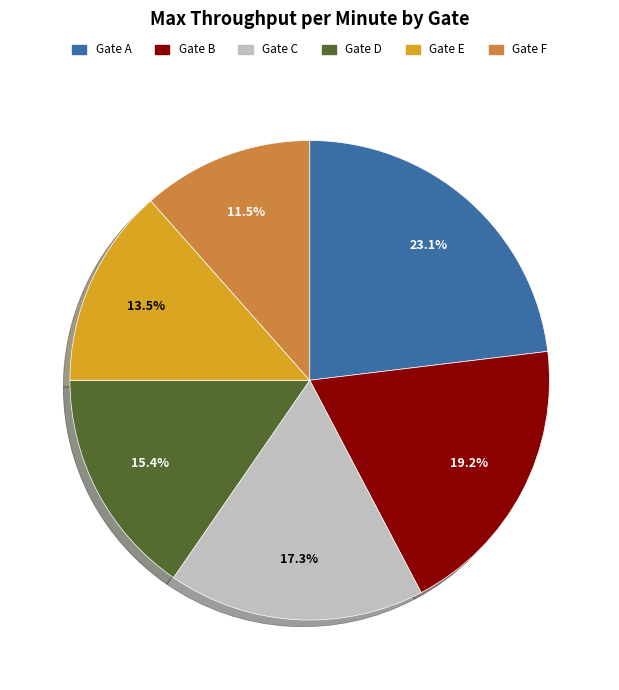

To the nearest percent, what is the combined percentage of Gate D and Gate B?

35%